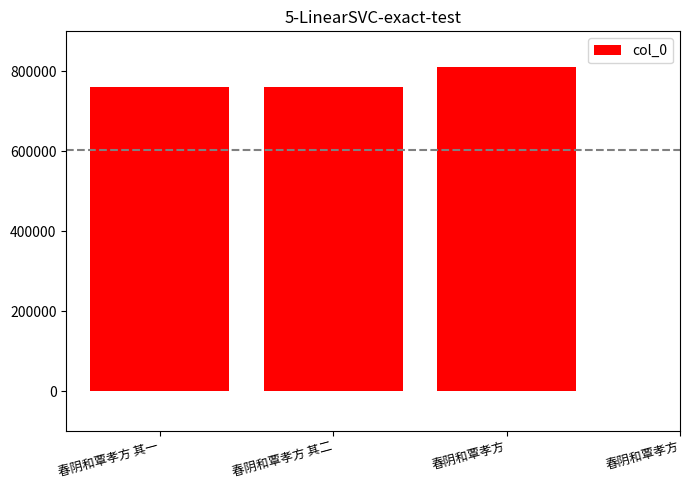

What is the average value?

604265